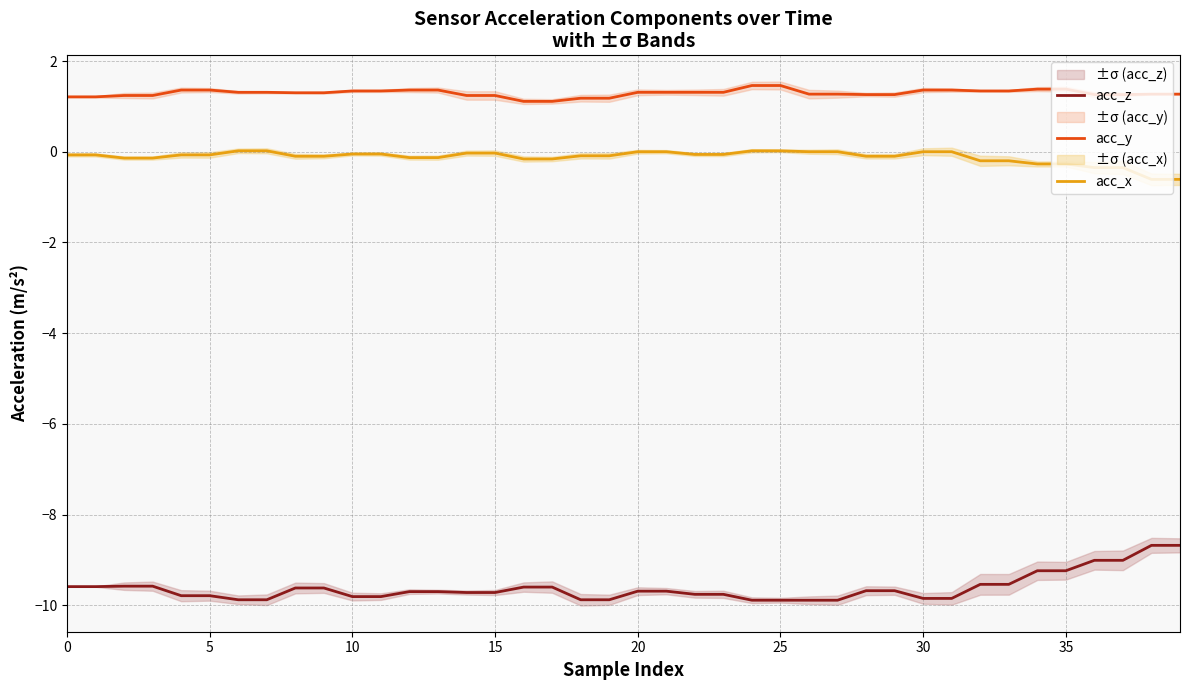

At which label is acc_y closest to 1?

16